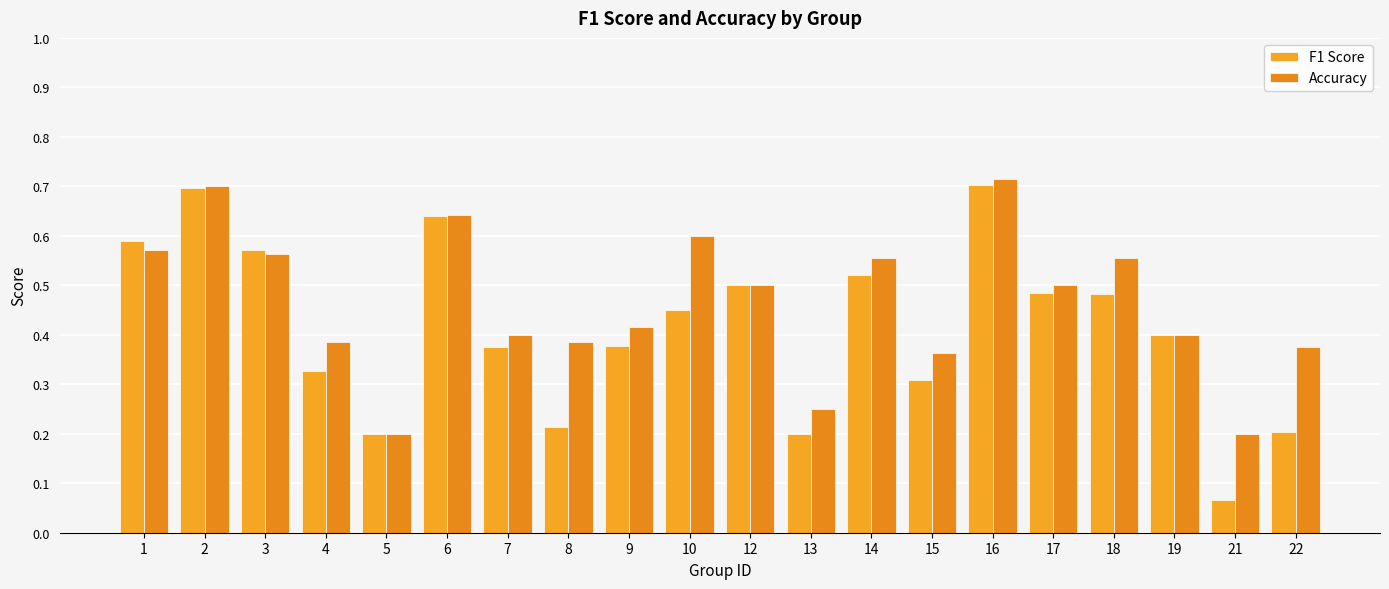

Which category has the highest value in the Accuracy series?

16